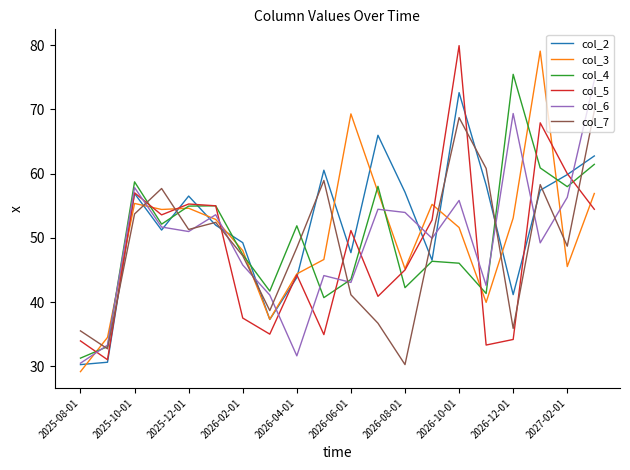

At how many categories does at least one series exceed 68?

5